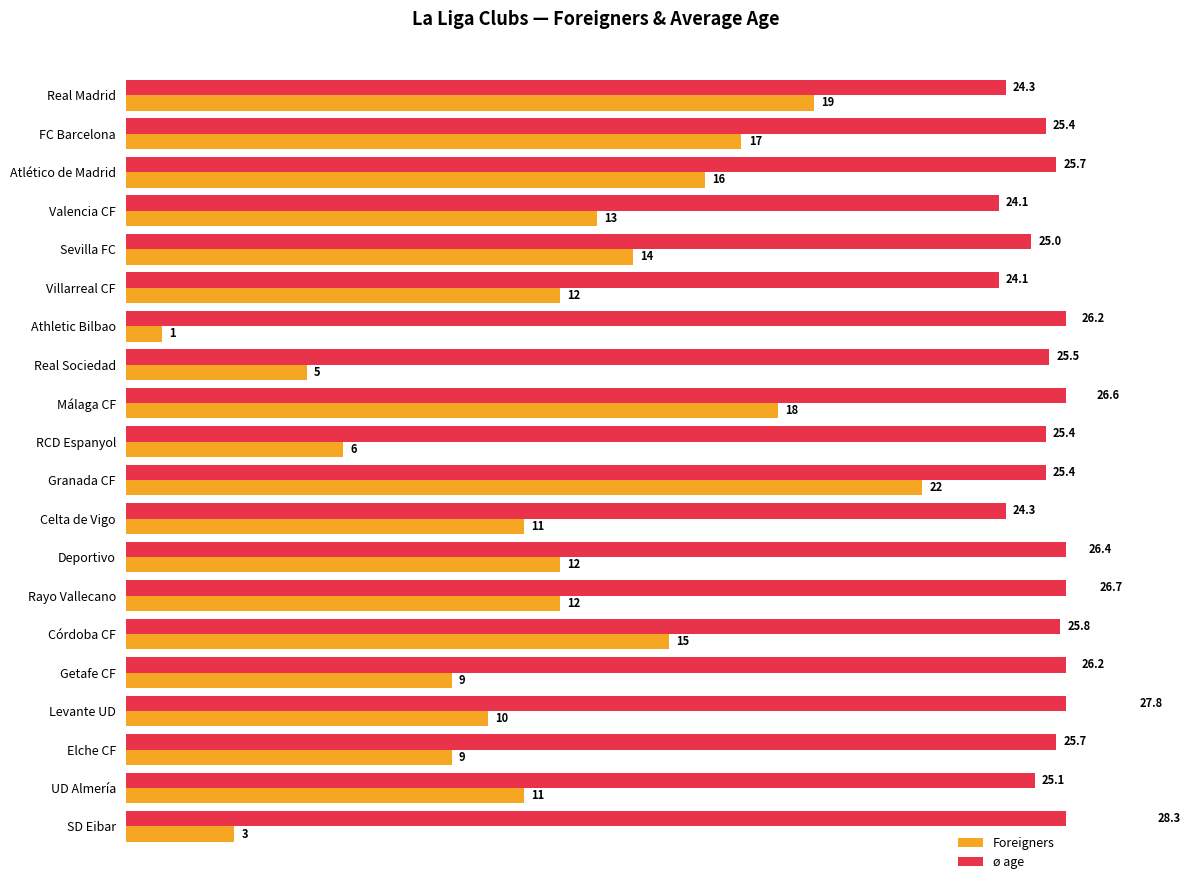

How many series are shown in this chart?

2